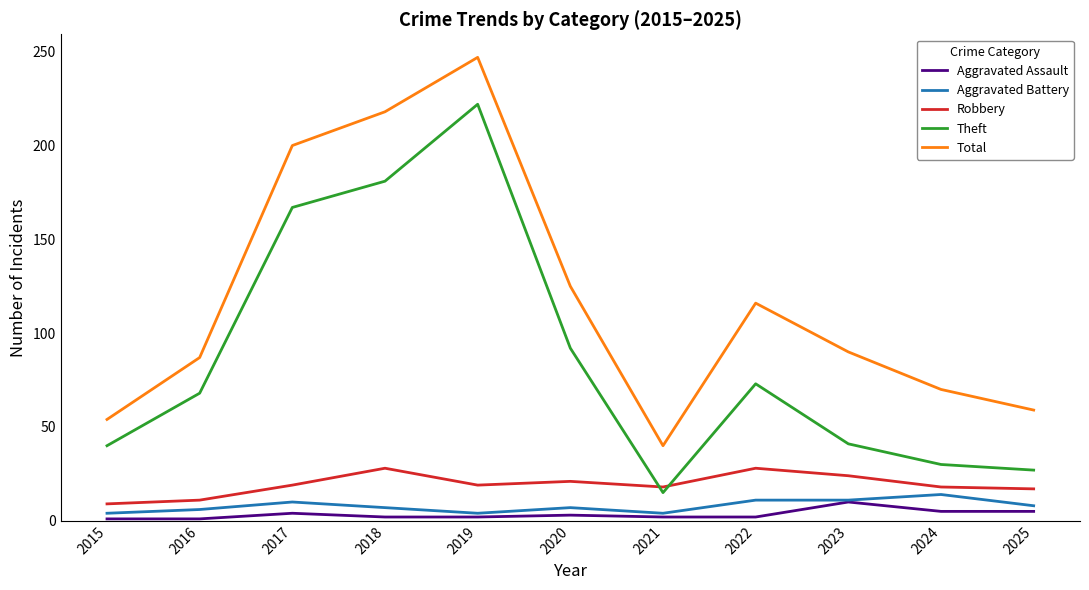

Is this an area chart (filled region under the line)?

No